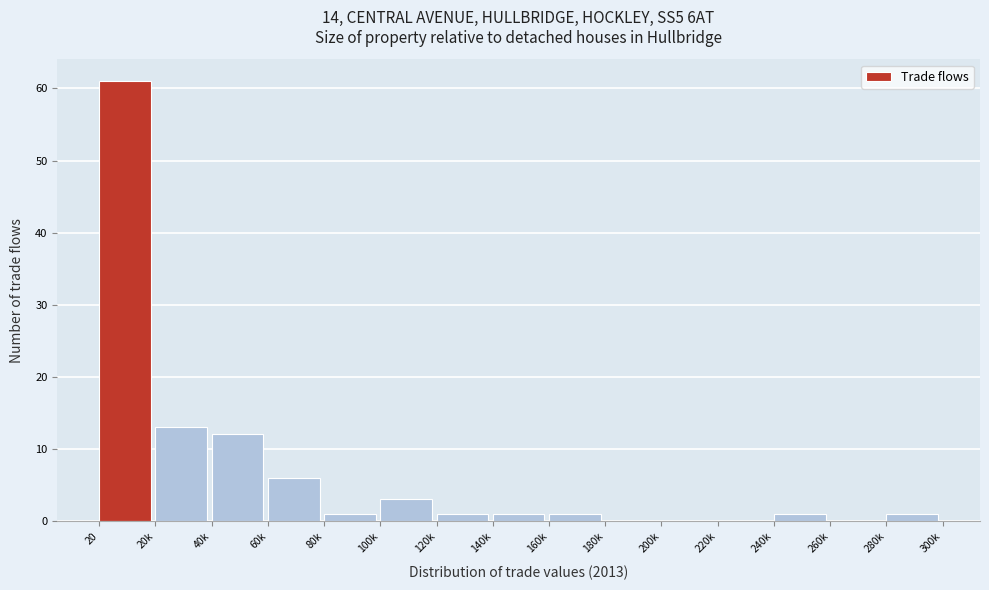

Reading left to right, extract all data points from this chart.

20=61	20k=13	40k=12	60k=6	80k=1	100k=3	120k=1	140k=1	160k=1	180k=0	200k=0	220k=0	240k=1	260k=0	280k=1